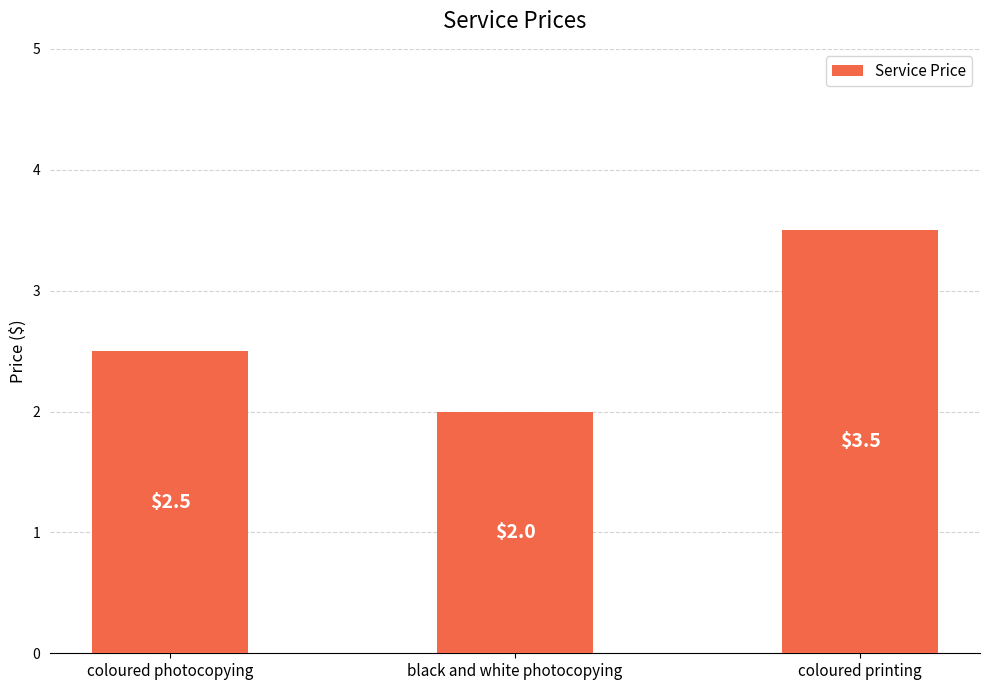

Reading right to left, list all the values displayed in this chart.

coloured printing=3.5	black and white photocopying=2.0	coloured photocopying=2.5